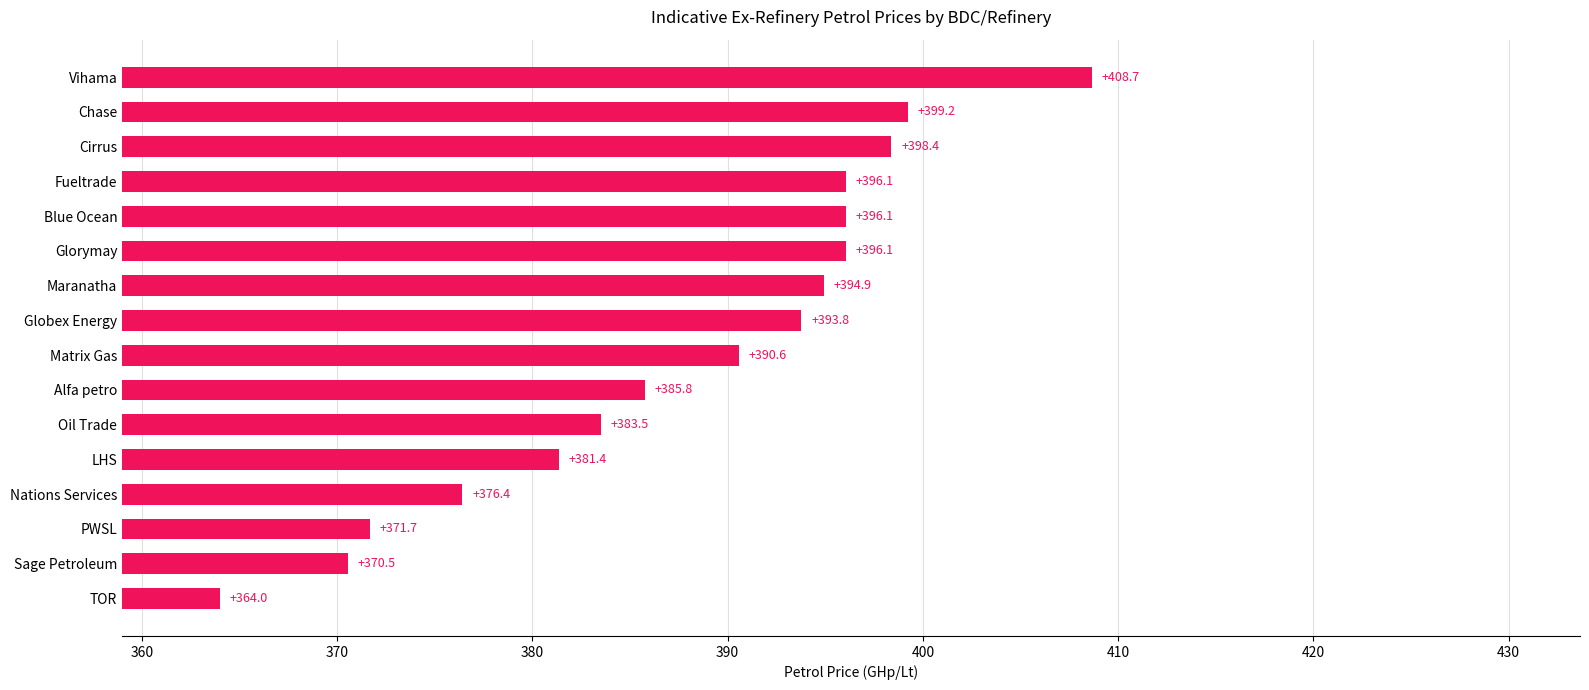

What is the change in value from PWSL to Matrix Gas?

+18.9